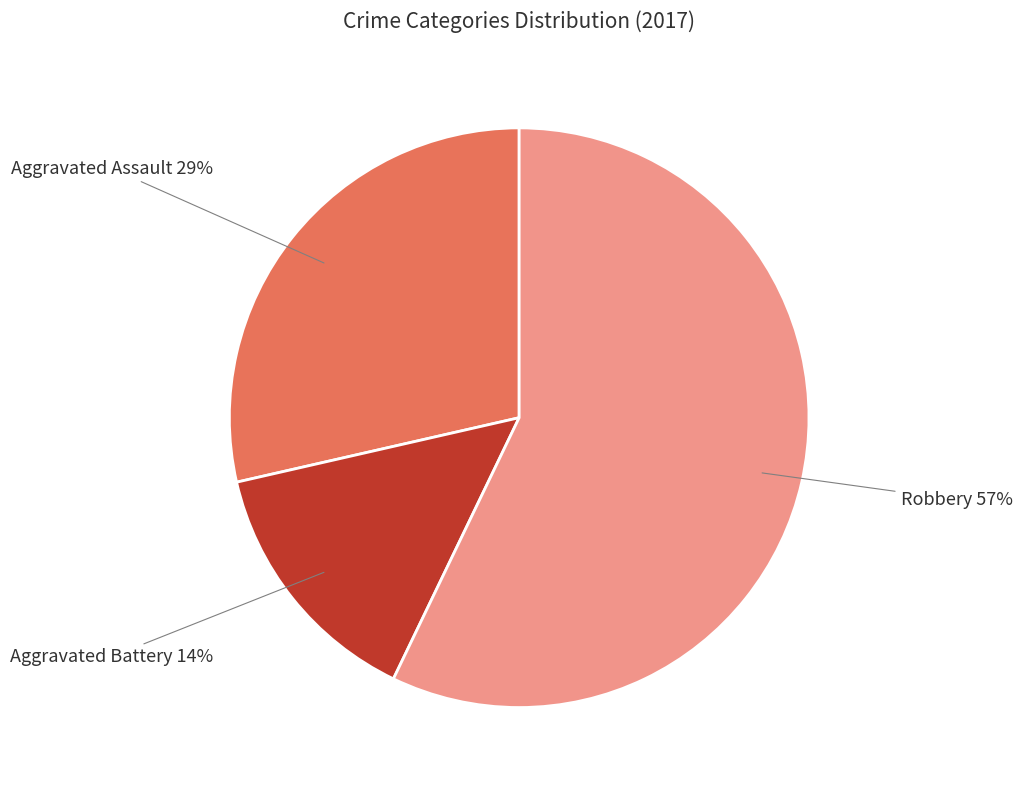

True or false: Aggravated Assault accounts for 29% of the total.

True